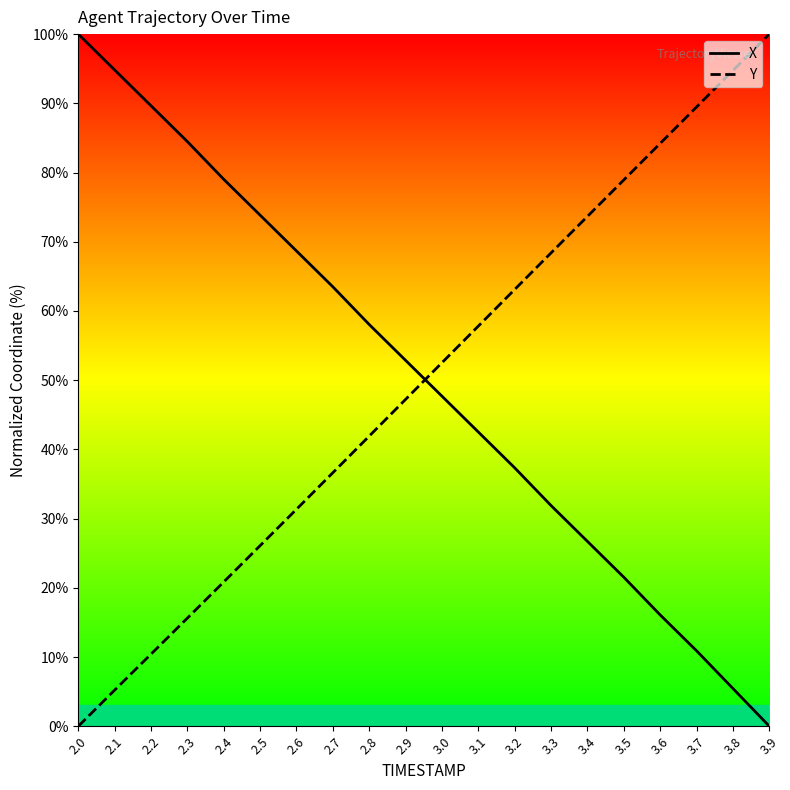

Which series has the largest total across all categories?

X